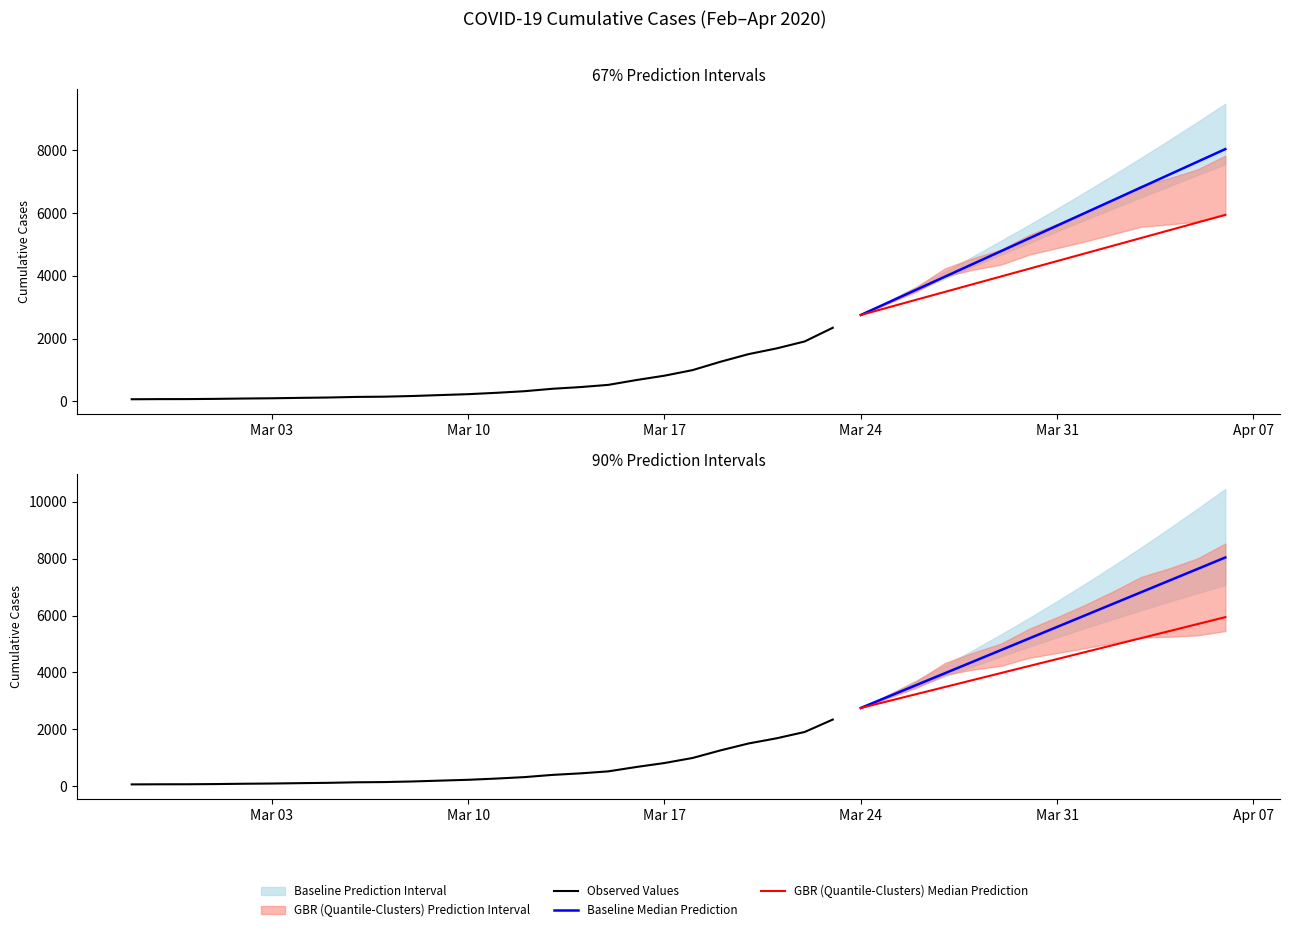

What is the difference between the values at 2020-03-01 and 2020-03-18?

917